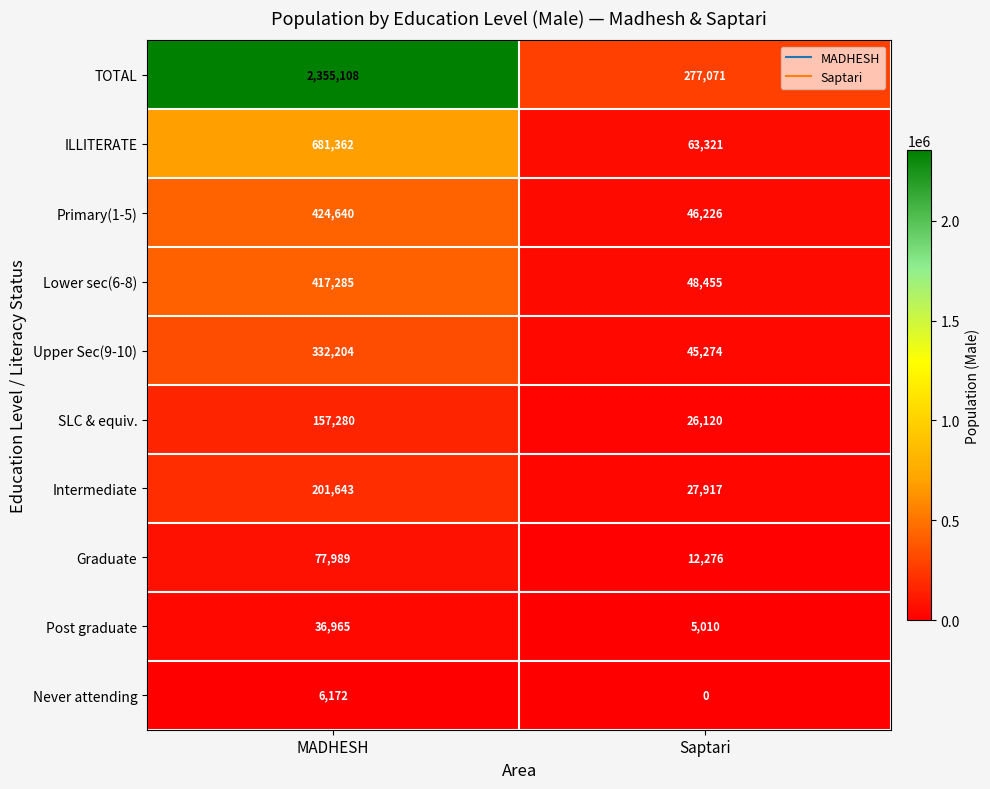

What is the maximum value shown in the chart?

2355108